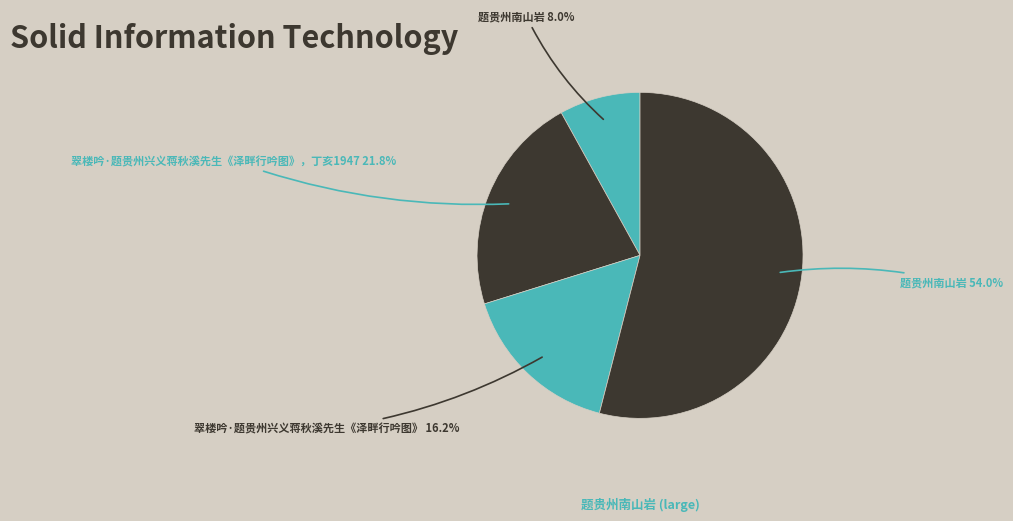

Which slice is the largest?

题贵州南山岩